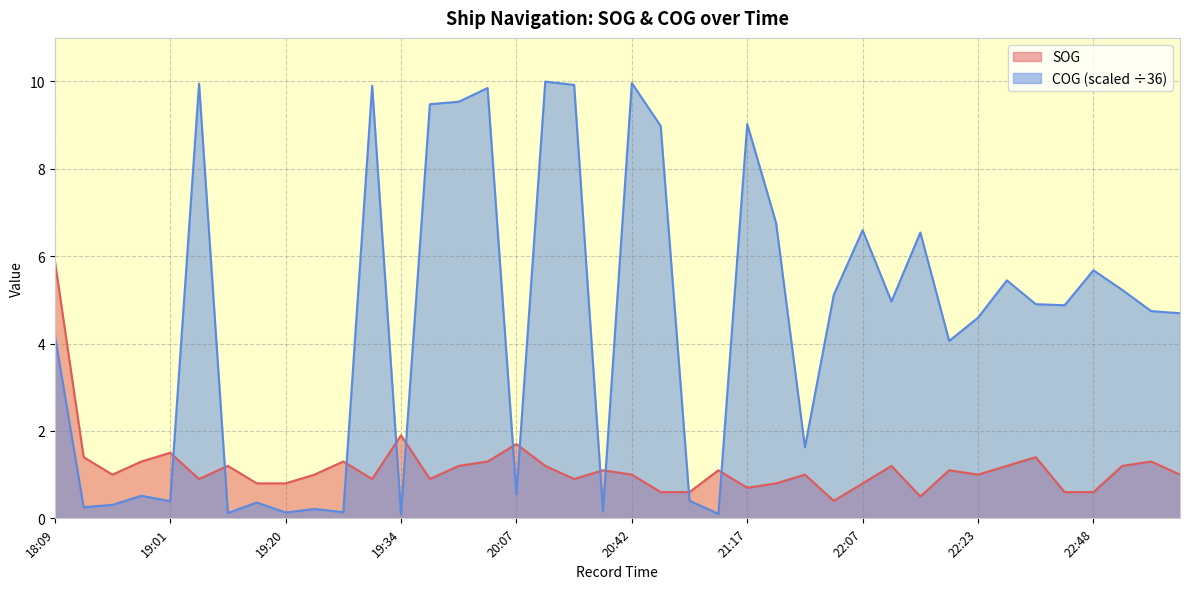

How many interior local peaks does the SOG series have?

12